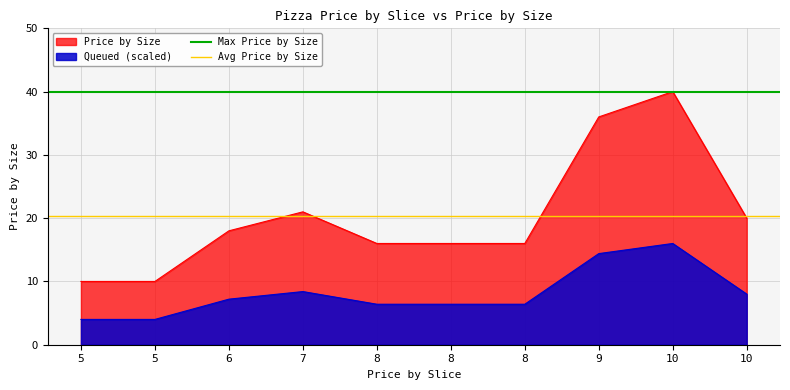

At which category does the chart reach its minimum across all series?

5